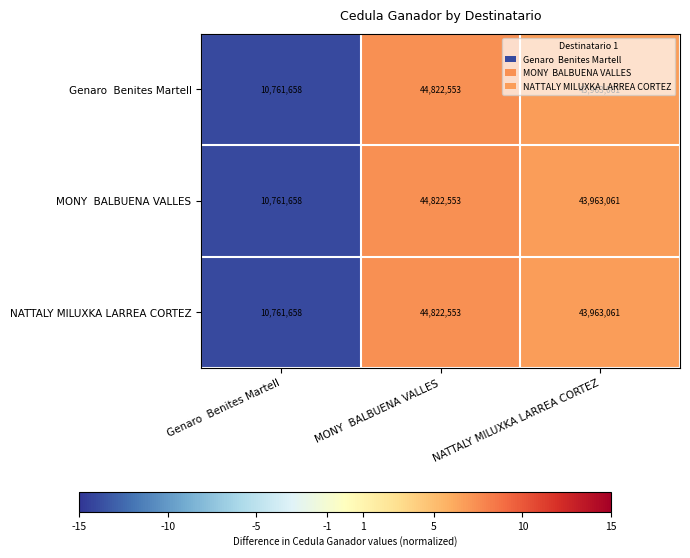

How many series are shown in this chart?

3